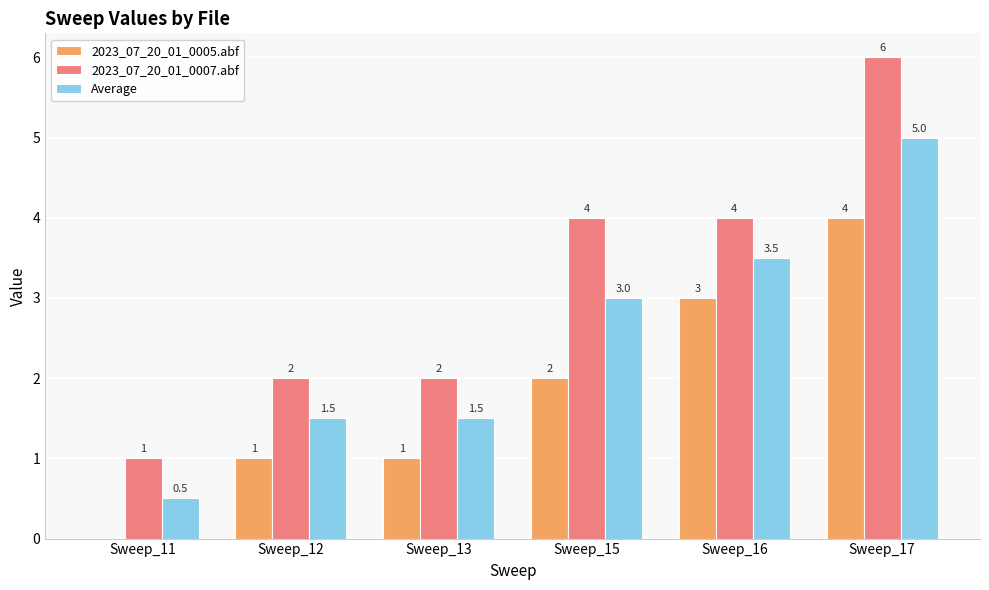

Which series has the largest range (max minus min)?

2023_07_20_01_0007.abf